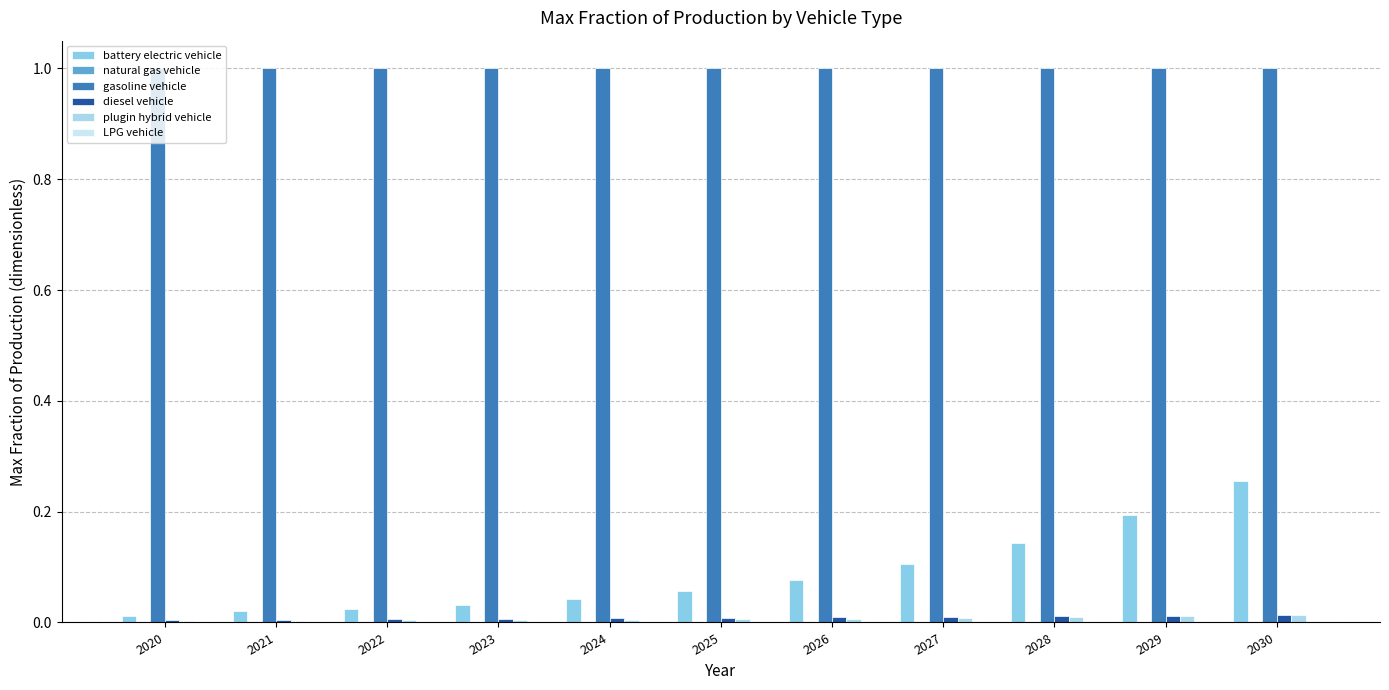

Which series has the largest range (max minus min)?

battery electric vehicle